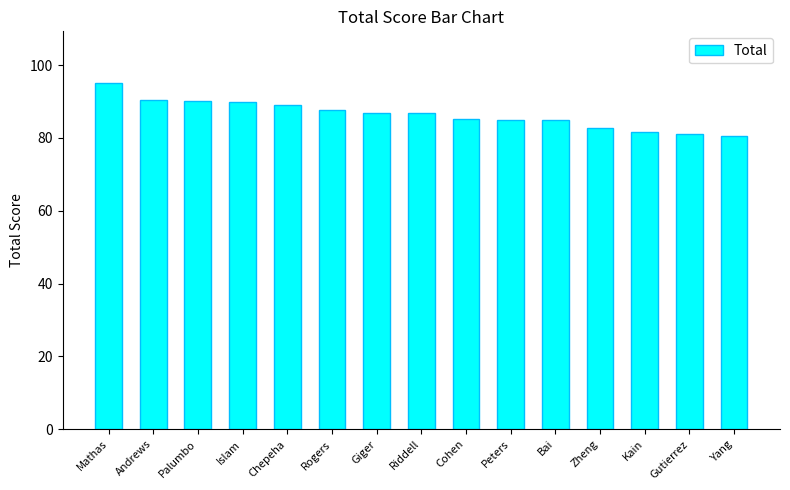

What is the label of the 3rd bar from the right?

Kain